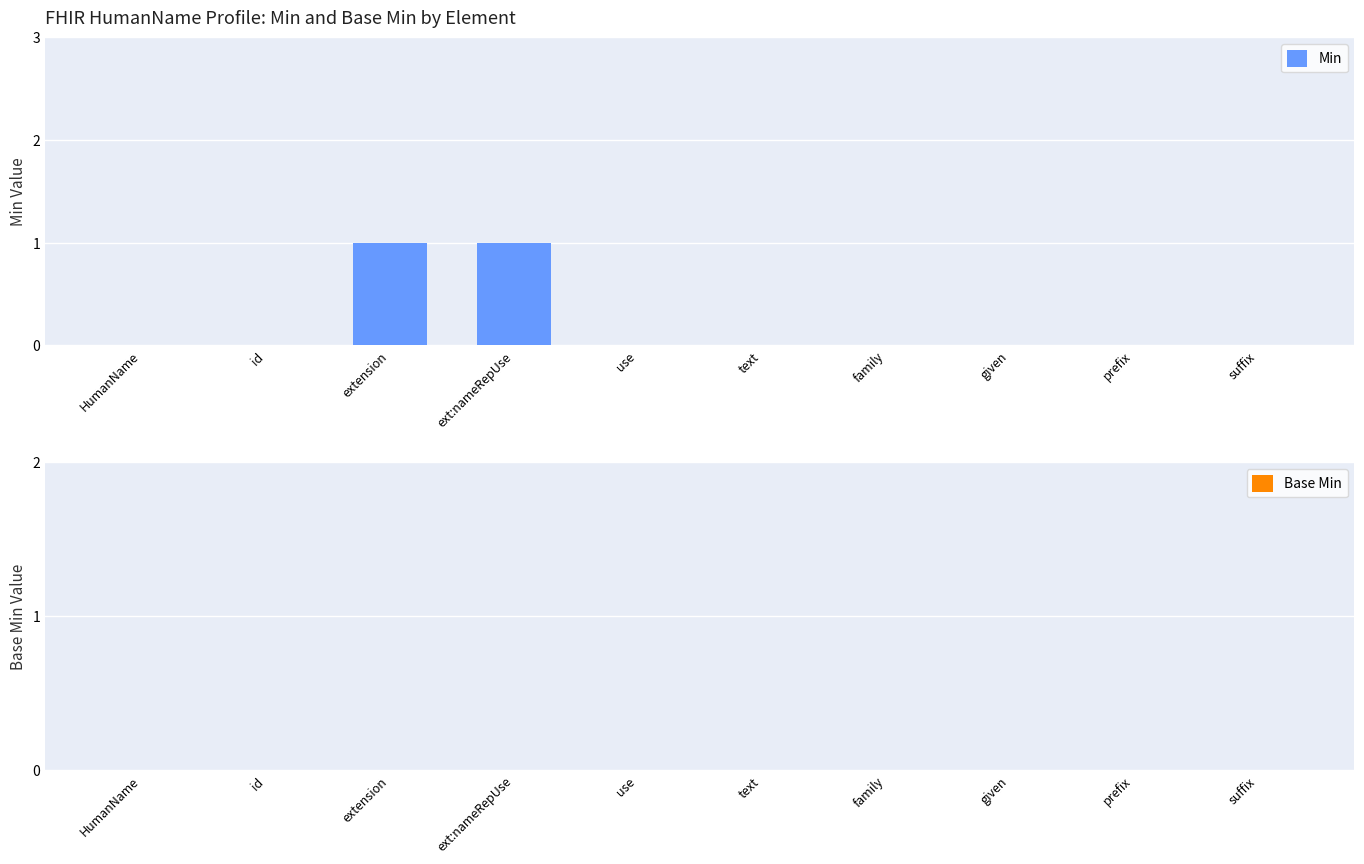

The value at family is 0. True or false?

True